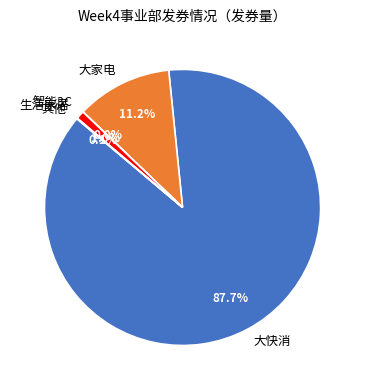

What percentage is NOT represented by 大家电?

88.8%